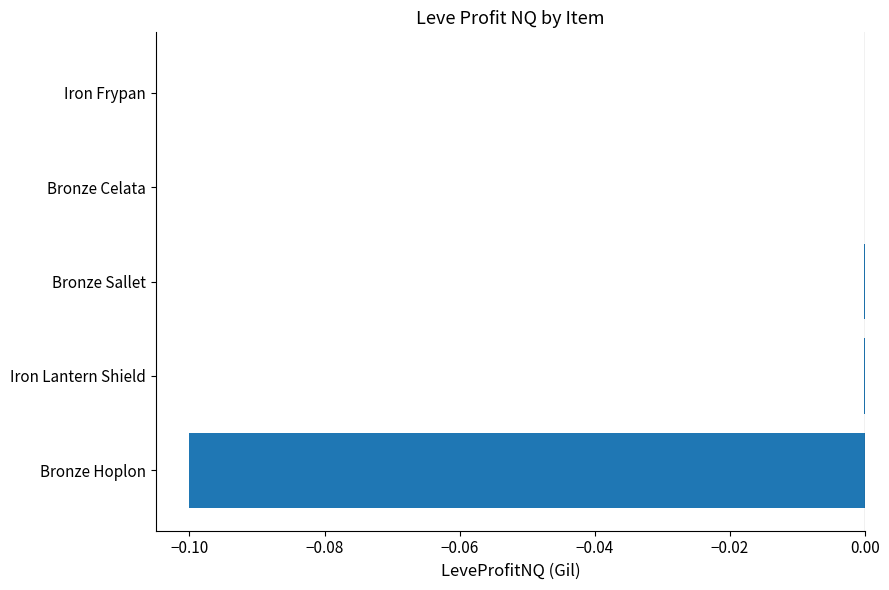

The value at Bronze Sallet is -0.0. True or false?

True